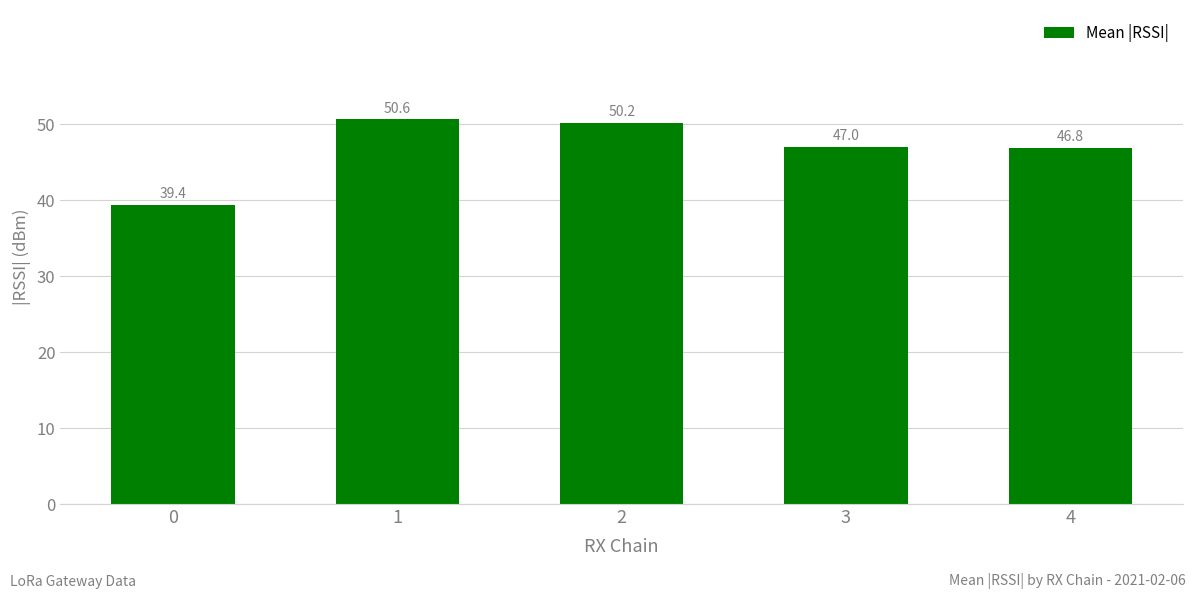

What is the difference between the second highest and minimum values?

10.8